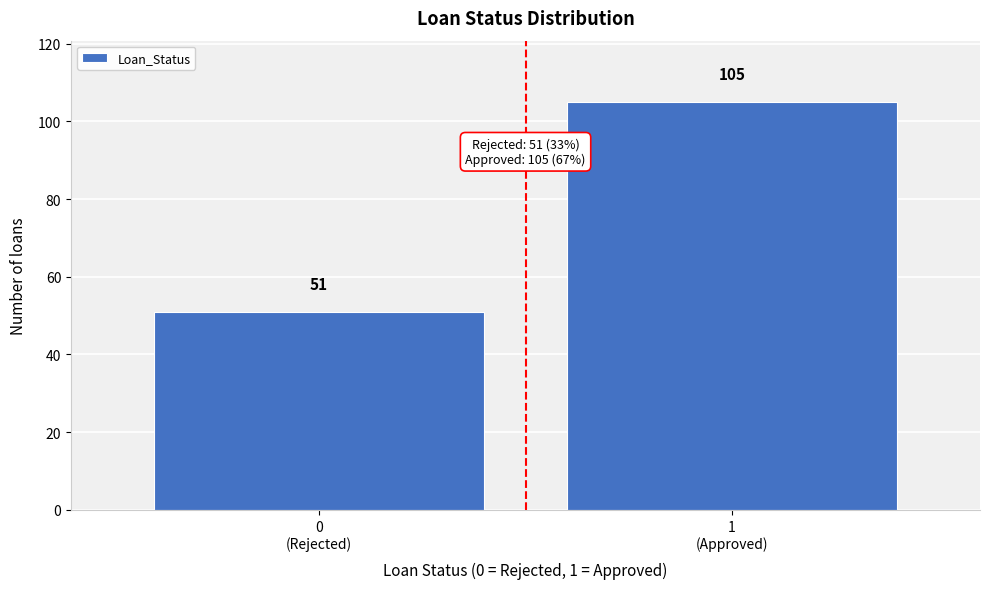

Reading right to left, what are all the values shown in this chart?

105	51